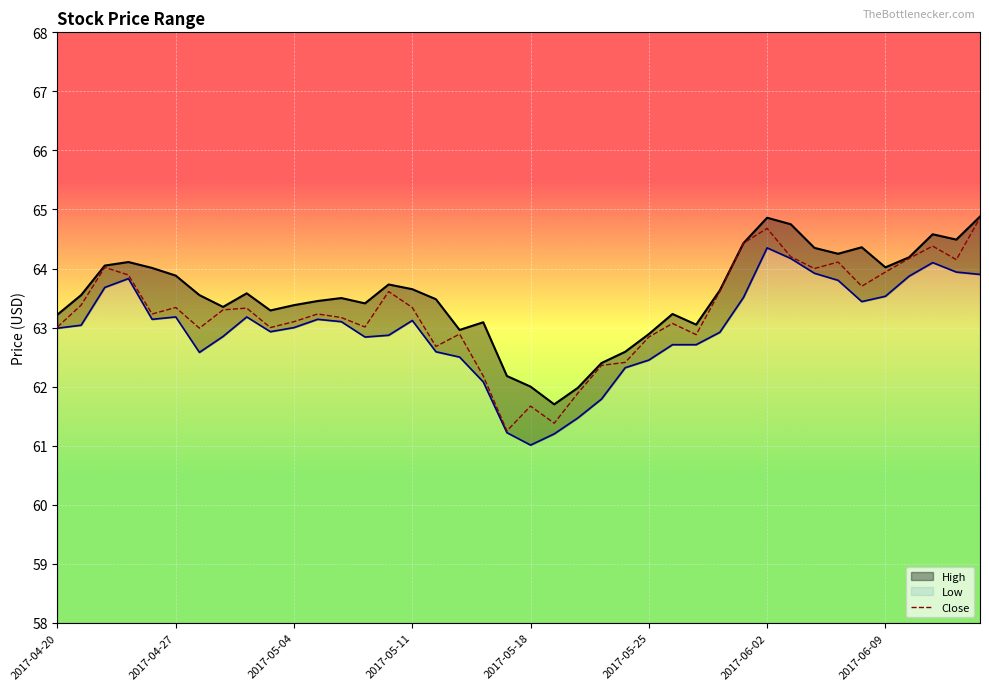

What are all the series names shown in the legend?

High, Low, Close